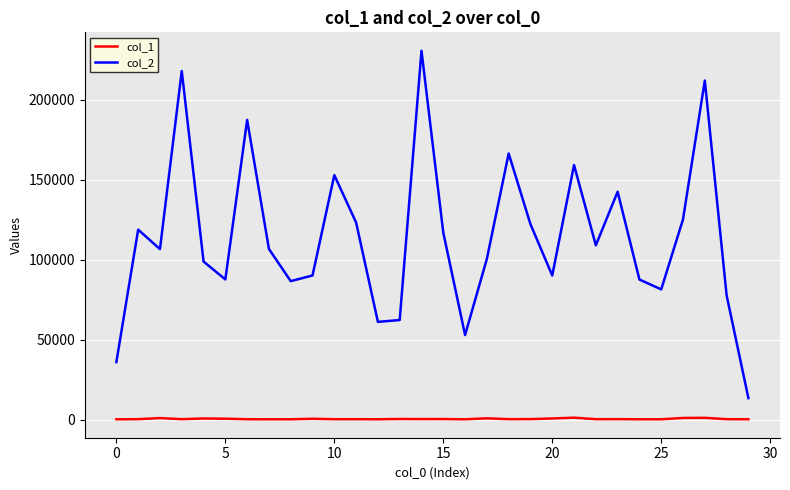

True or false: col_1 and col_2 intersect in this chart.

False